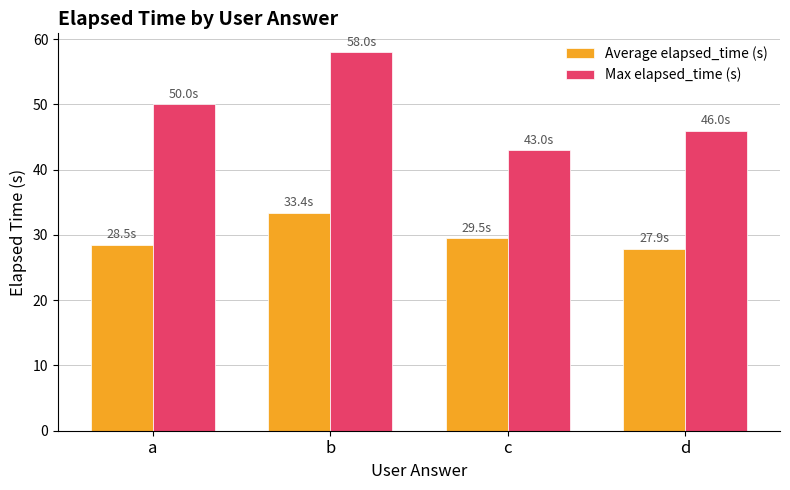

Reading left to right, list all the values displayed in this chart.

Average elapsed_time (s): 28.5	33.4	29.5	27.9
Max elapsed_time (s): 50.0	58.0	43.0	46.0